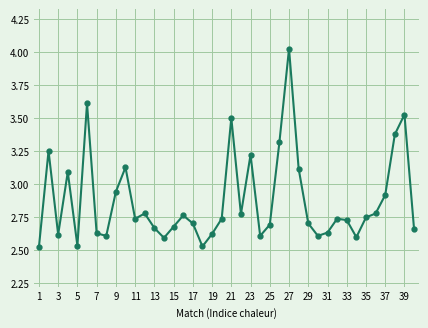

How many interior local peaks (higher than both neighbors) does the data have?

11